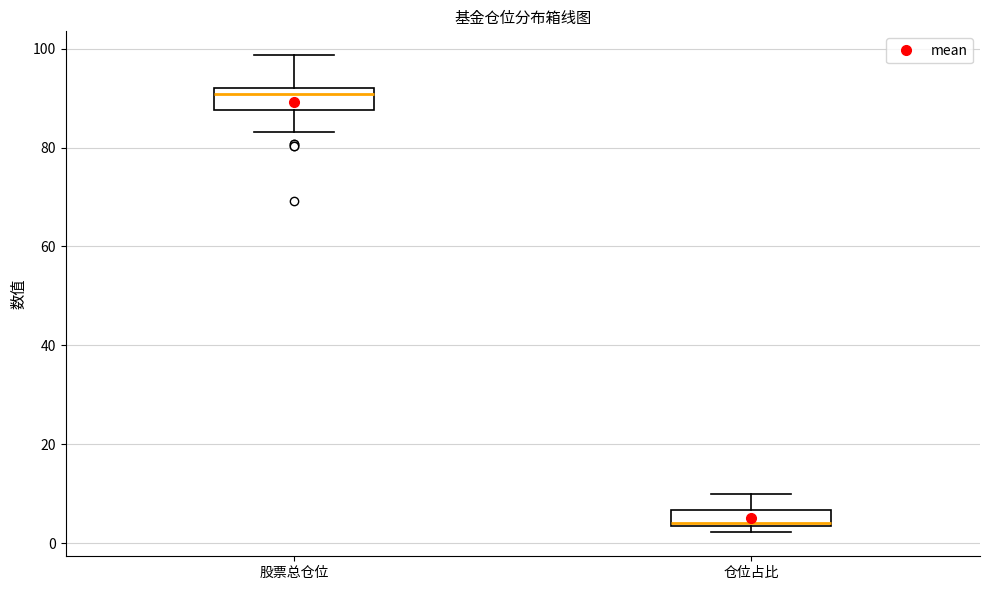

Reading left to right, read every box against the y-axis: the position of its median line, the range the box covers, and the ends of its whiskers. The values are not printed on the chart, so give them approximately, as read against the axis.

股票总仓位: median 90, box 88 to 92, whiskers 84 to 98
仓位占比: median 4, box 4 to 6, whiskers 2 to 10